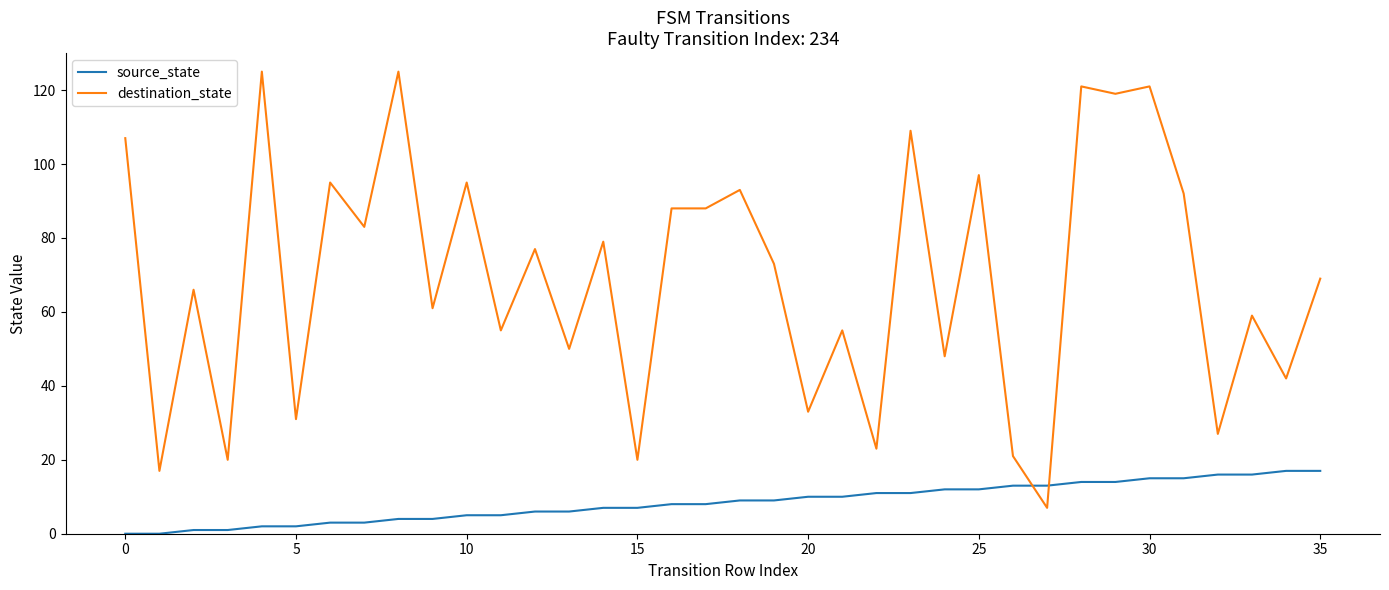

Rank the series by their average value, from highest to lowest.

destination_state, source_state